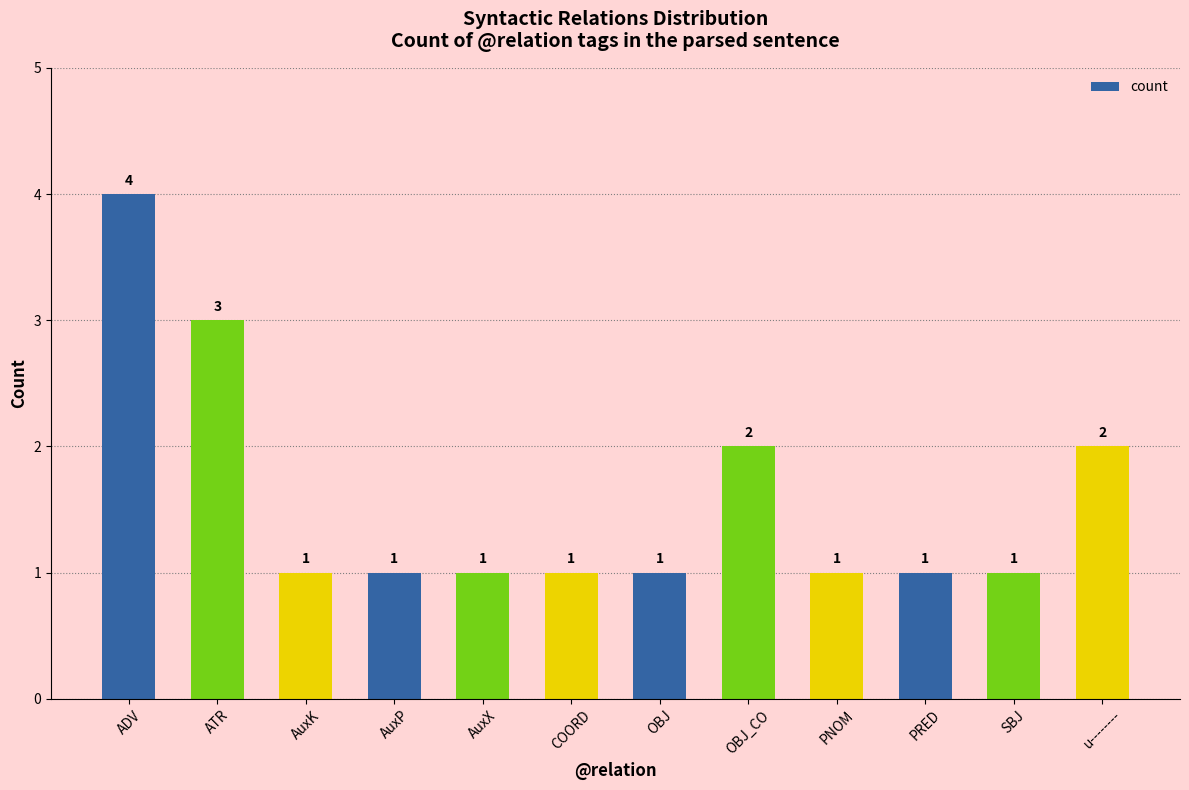

What is the label of the 11th bar from the right?

ATR